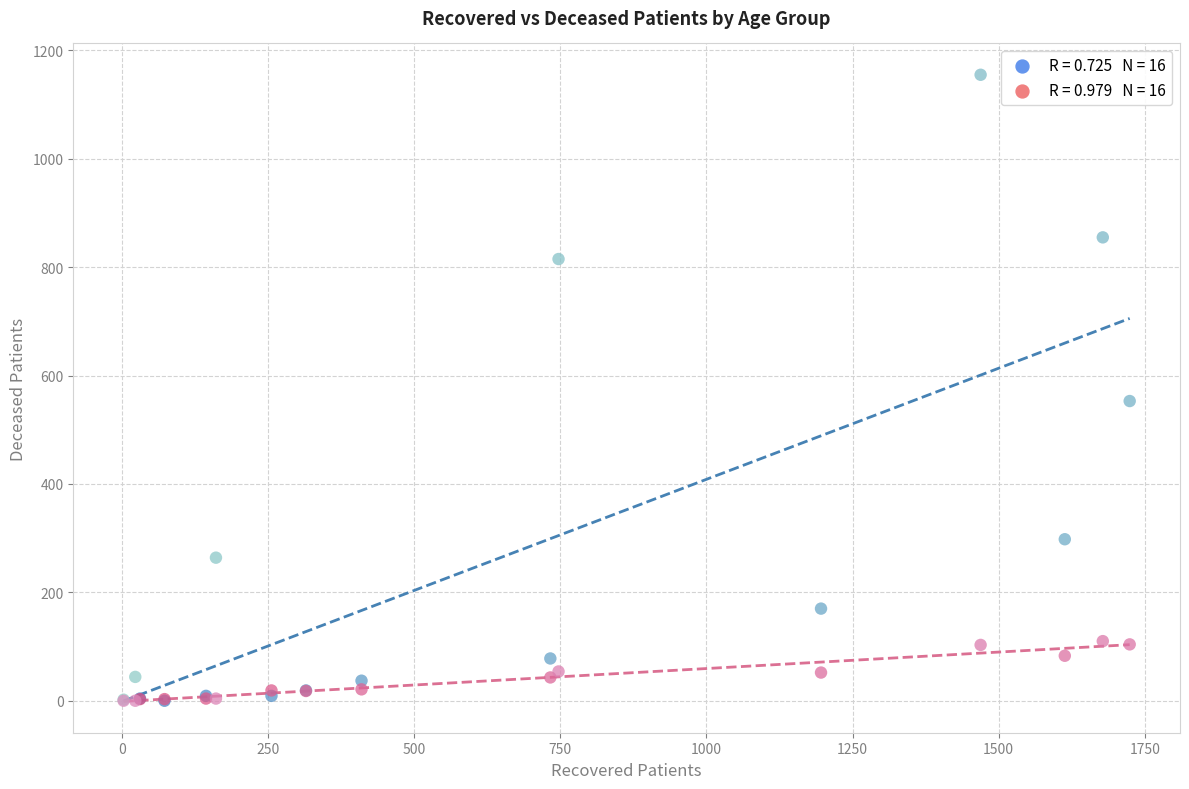

Across all series, what Y value is closest to 577?

553